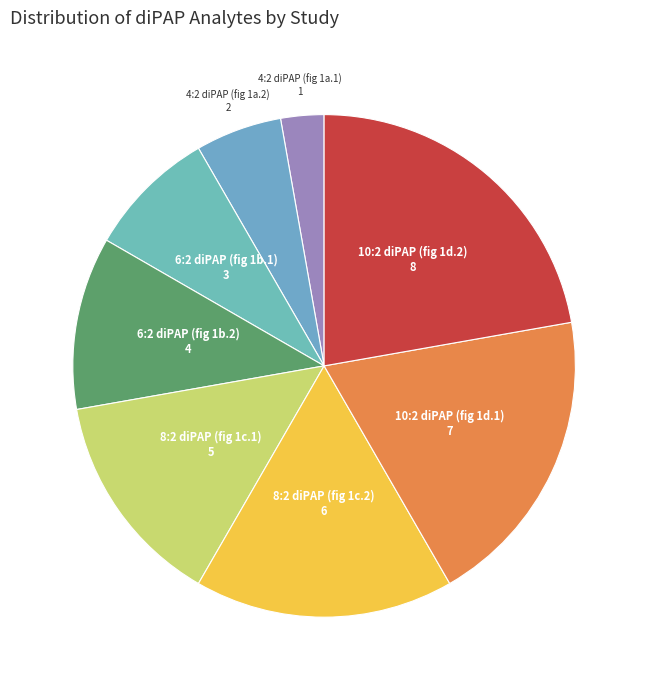

Which slice is the largest?

10:2 diPAP (fig 1d.2)